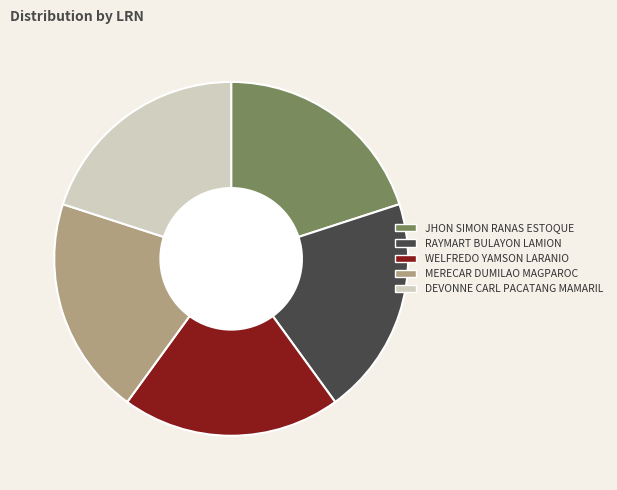

True or false: RAYMART BULAYON LAMION accounts for 12% of the total.

False